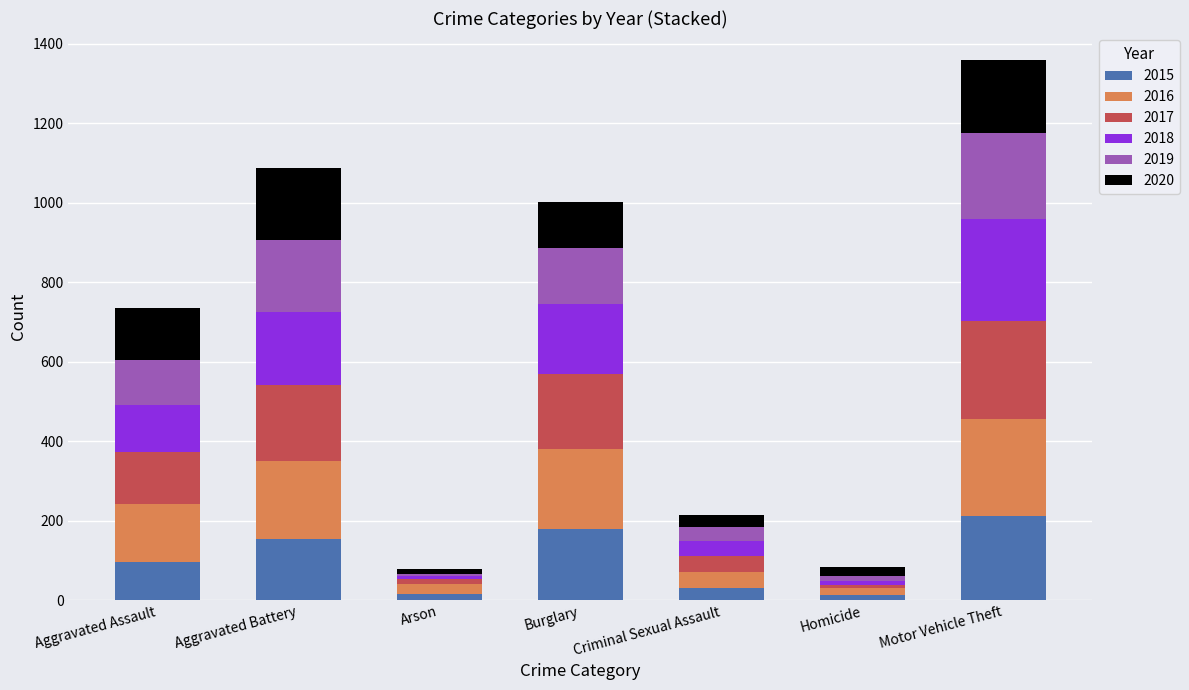

At which category is the sum across all series the highest?

Motor Vehicle Theft